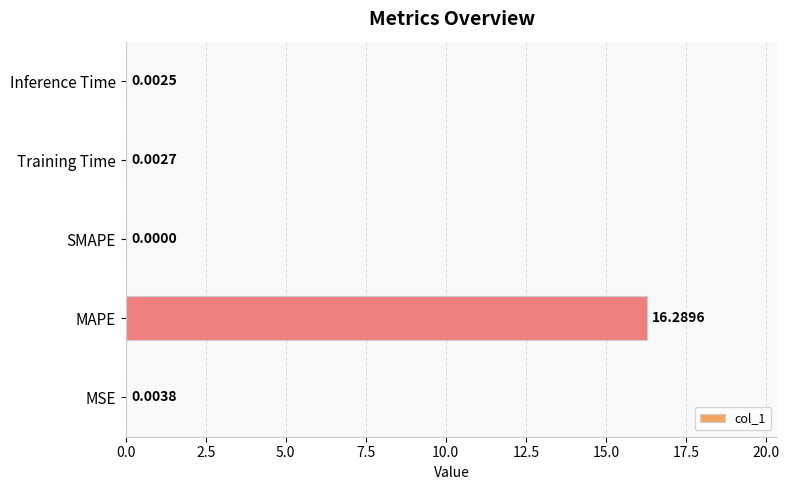

Count the number of categories in the chart.

5